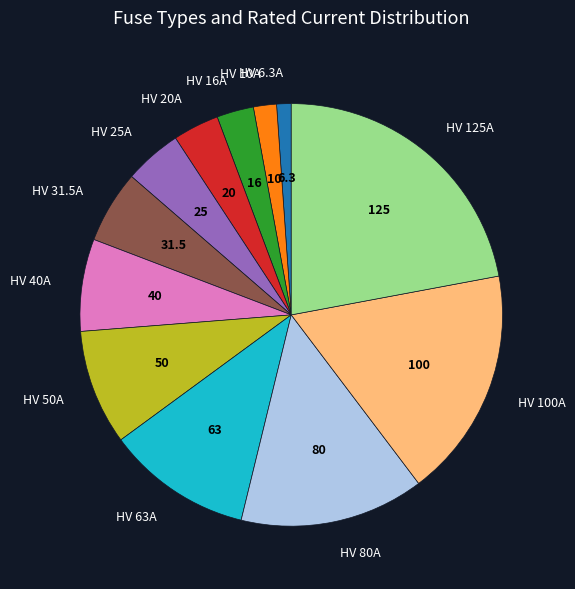

Which category has the biggest portion of the pie?

HV 125A